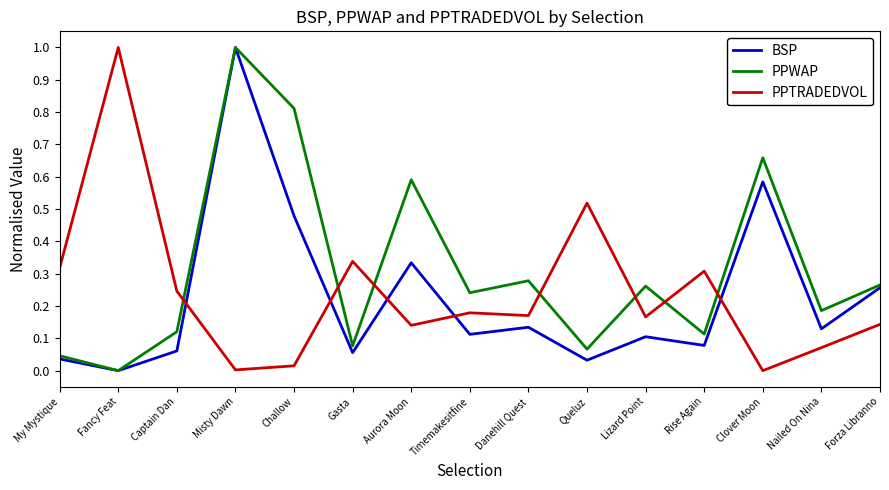

At Nailed On Nina, list the series in order from smallest to largest.

PPTRADEDVOL, BSP, PPWAP